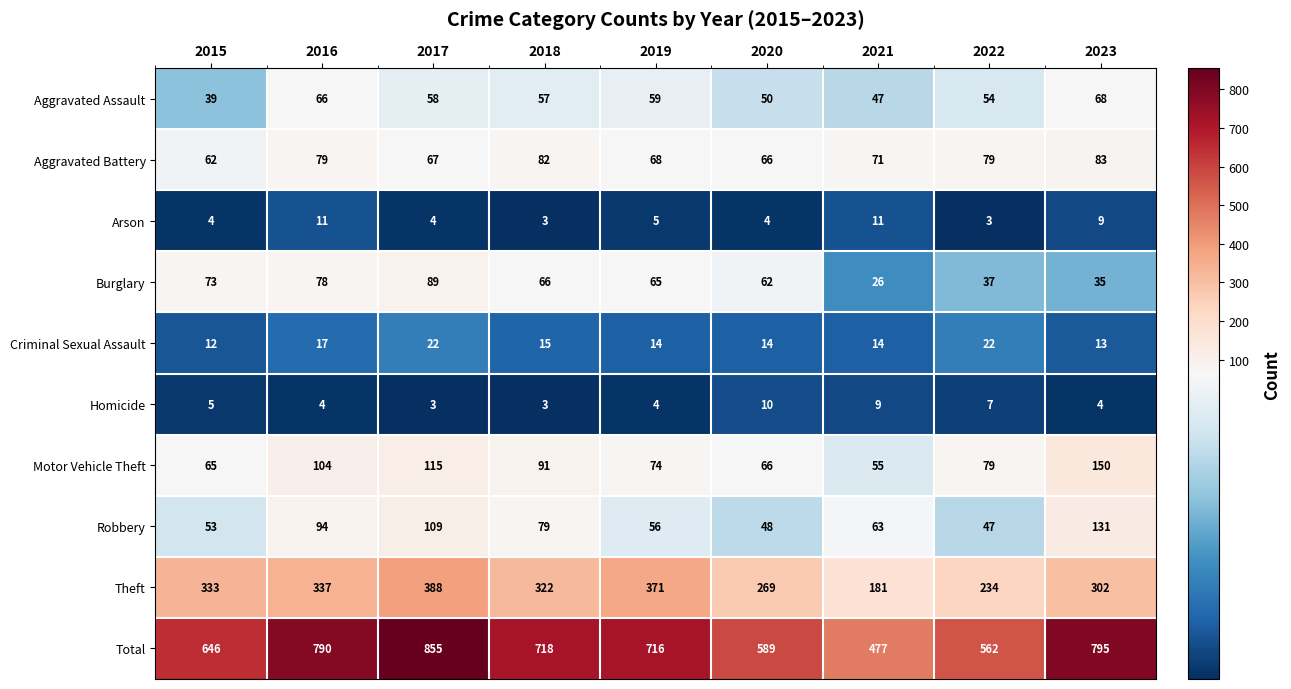

What is the difference between the Aggravated Battery values at 2023 and 2016?

4